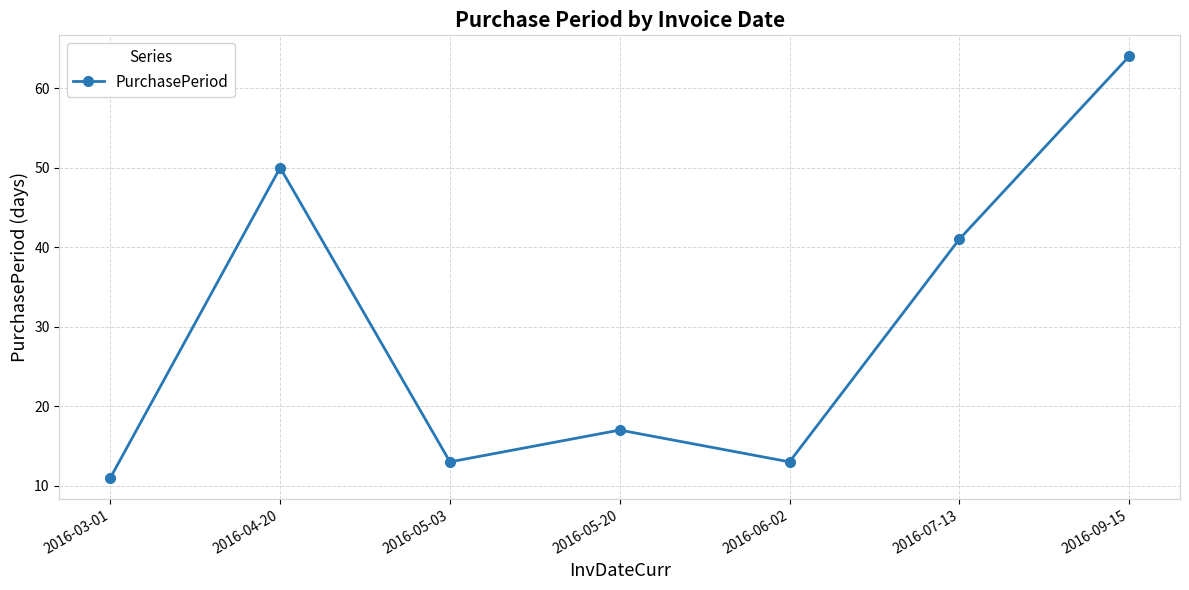

What is the greatest value displayed?

64